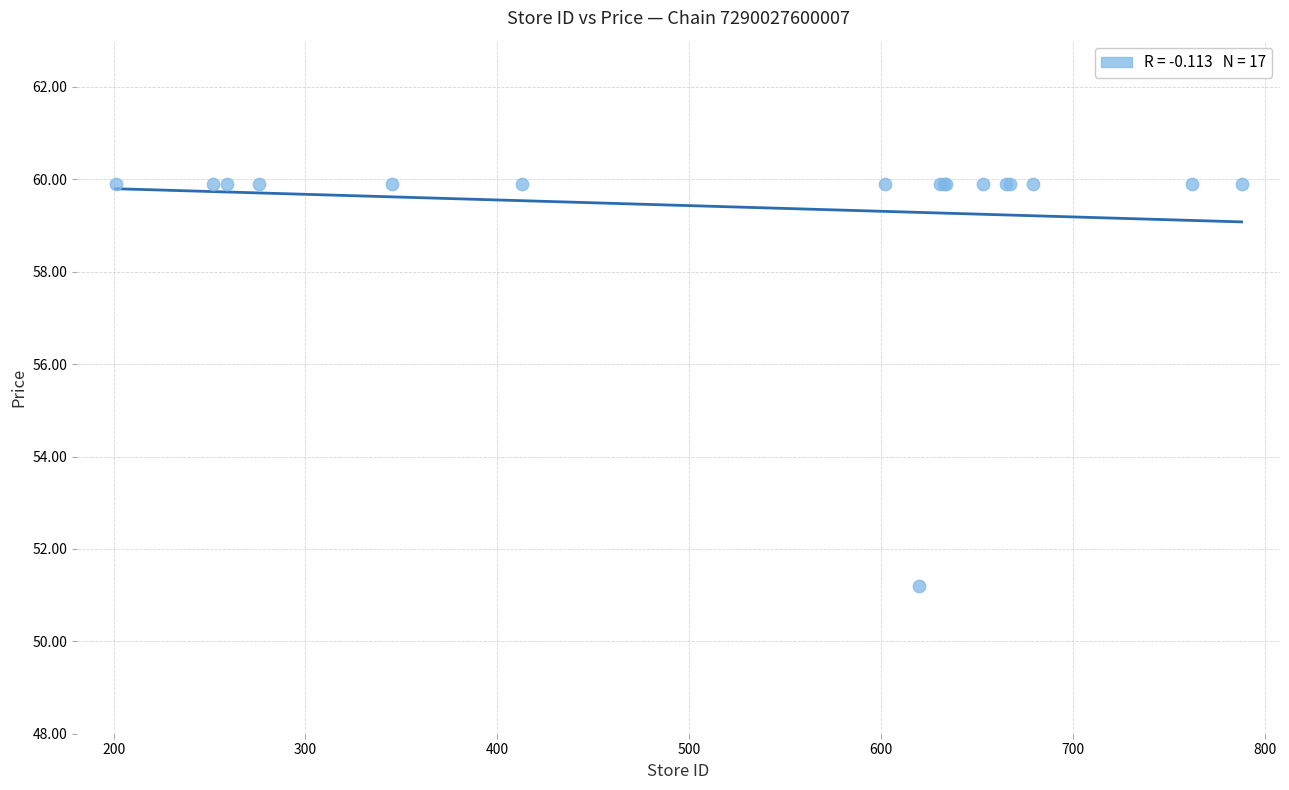

What Y value in the scatter plot is closest to 55?

51.2